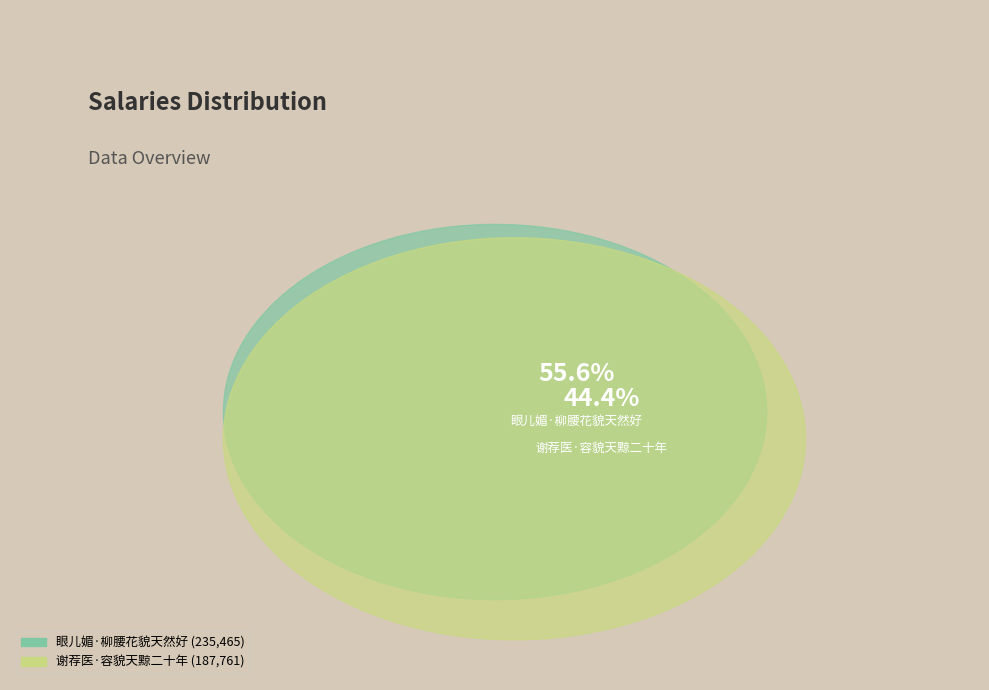

To the nearest percent, what percentage of the pie is 谢荐医·容貌天黥二十年?

44%